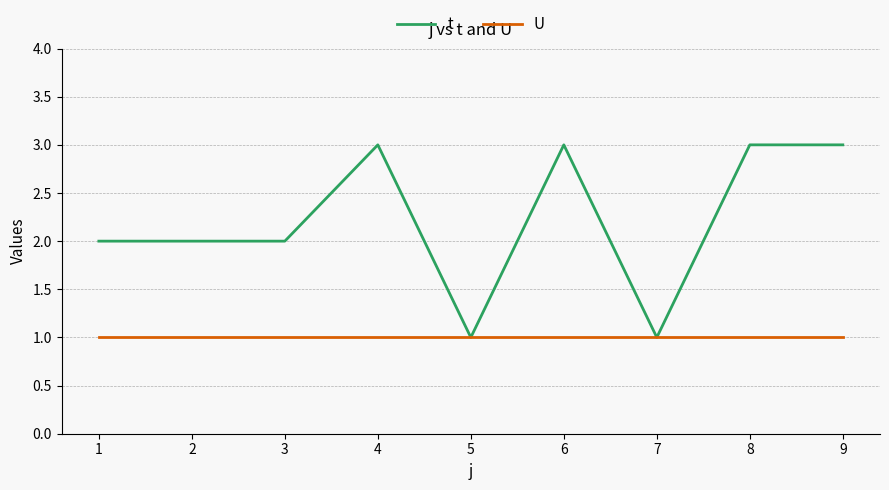

What is the difference between the second highest and second lowest values in the t series?

2